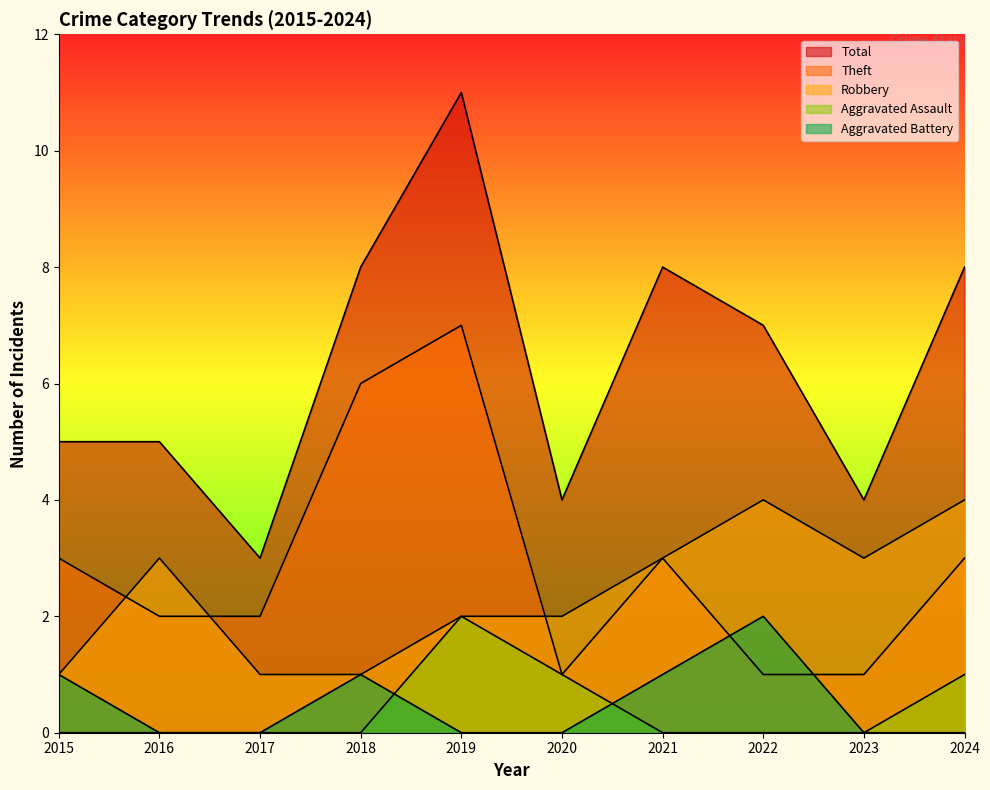

The Aggravated Assault series shows 0 at 2016. True or false?

True